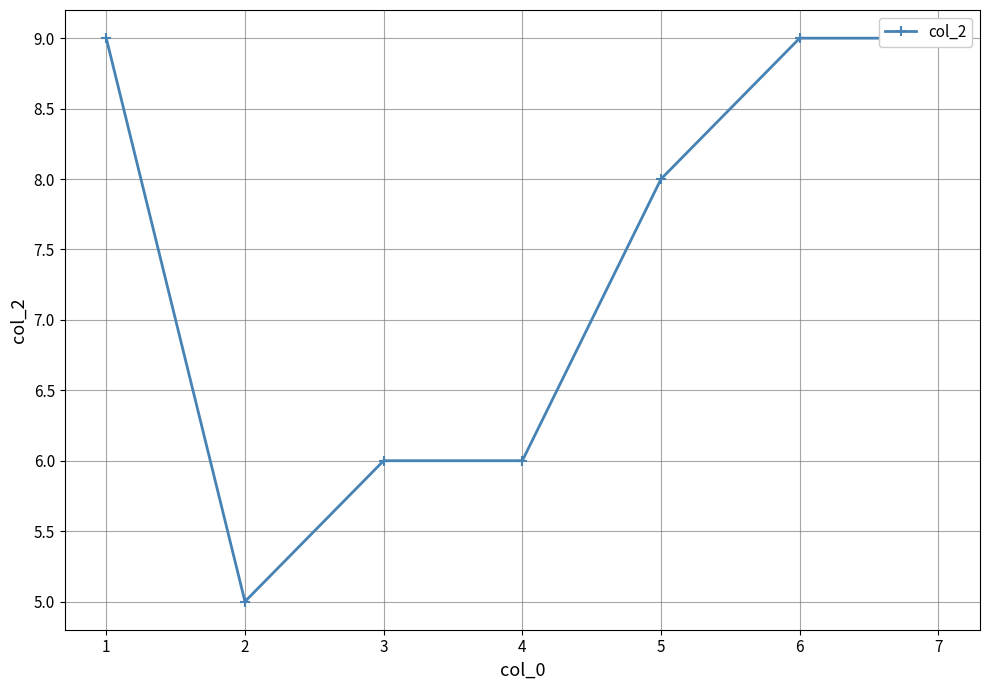

Between 6 and 5, which is larger?

6